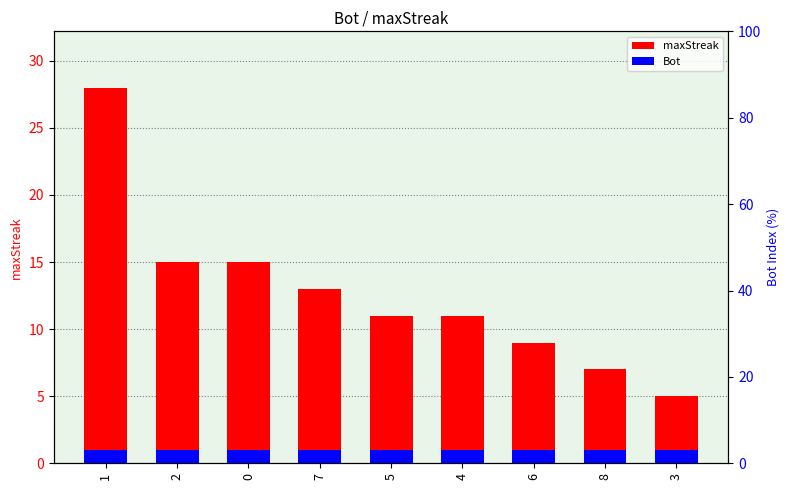

How many groups of bars are there?

9